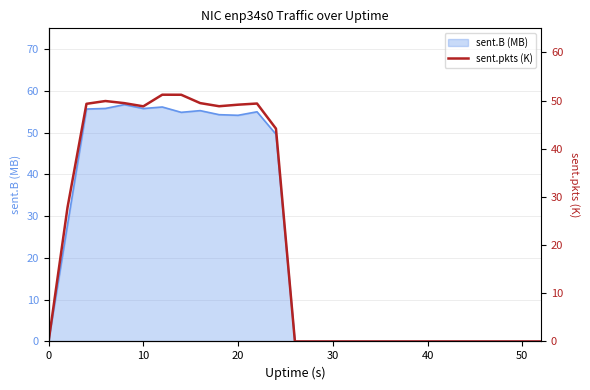

What is the highest value of the sent.B (MB) series?

56.7